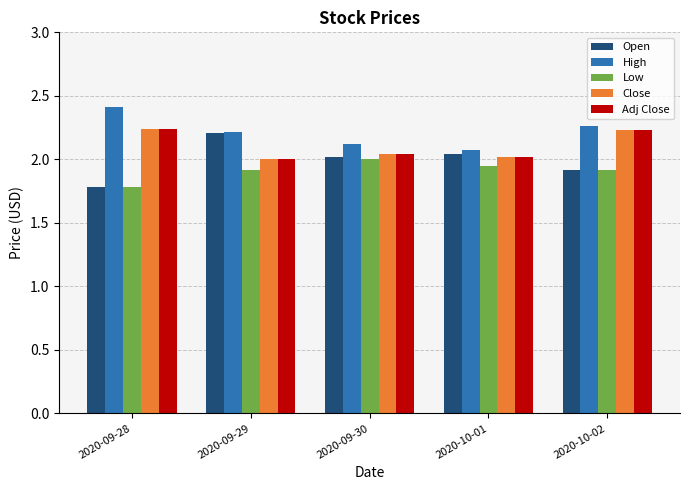

Is it true that Adj Close equals 2.0 at 2020-09-29?

True